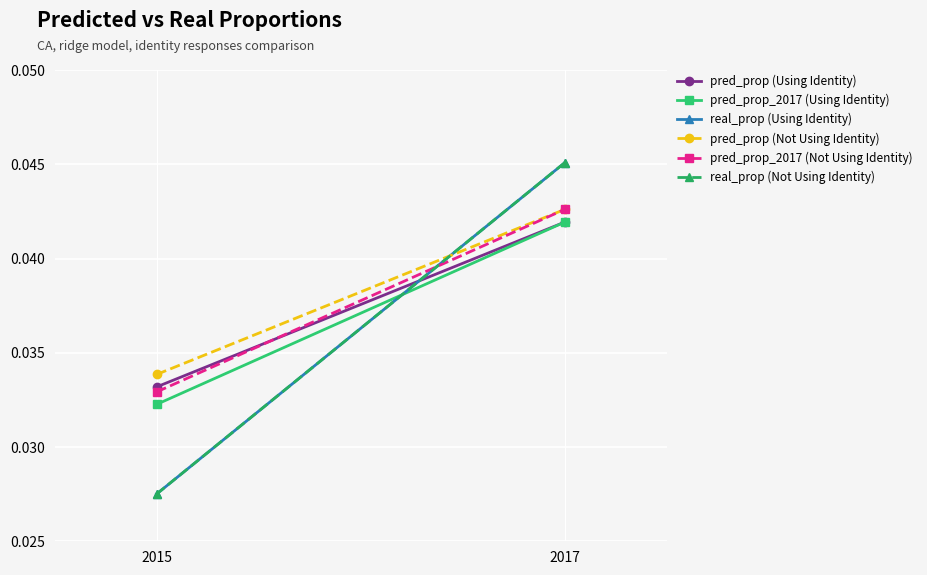

Between 2015 and 2017, which is larger?

2017